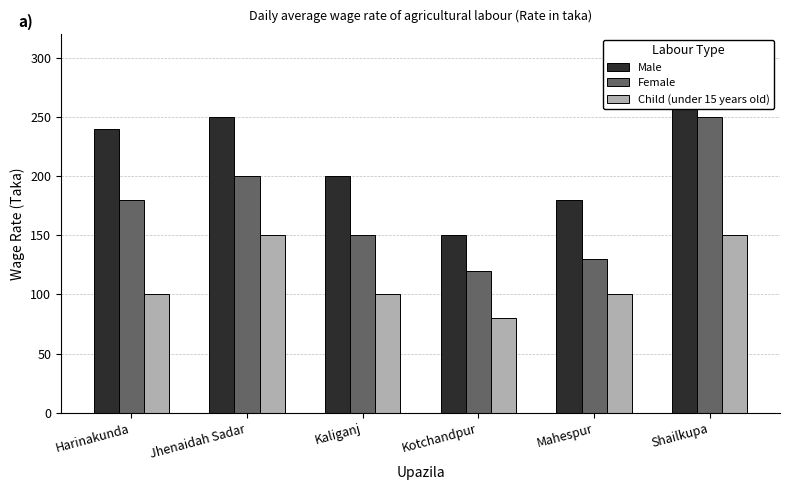

What value does the Child (under 15 years old) series have at Jhenaidah Sadar, to the nearest 5?

150